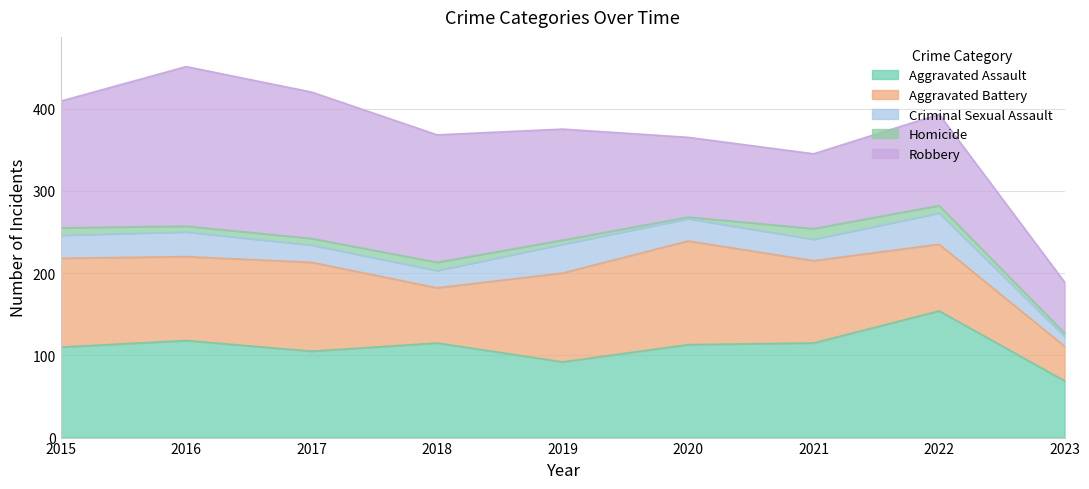

What are all the series names shown in the legend?

Aggravated Assault, Aggravated Battery, Criminal Sexual Assault, Homicide, Robbery